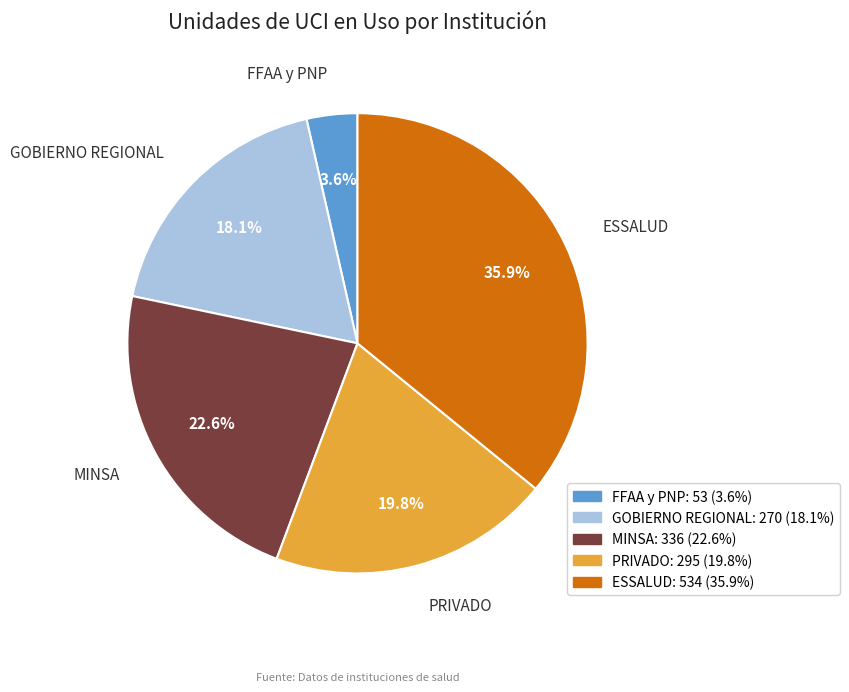

Is PRIVADO the majority of the pie?

No